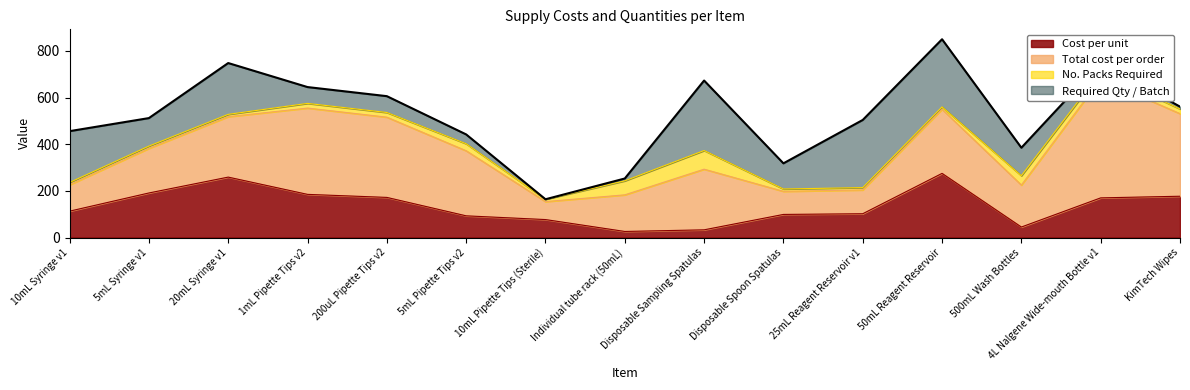

The value of Cost per unit at 50mL Reagent Reservoir is 275. True or false?

True